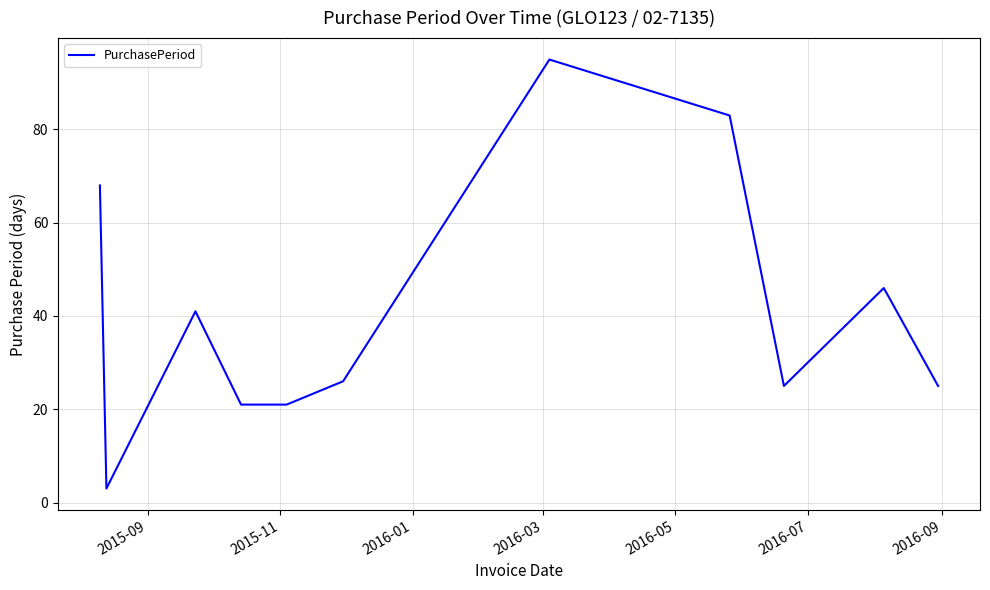

What is the difference between the maximum and minimum values?

92